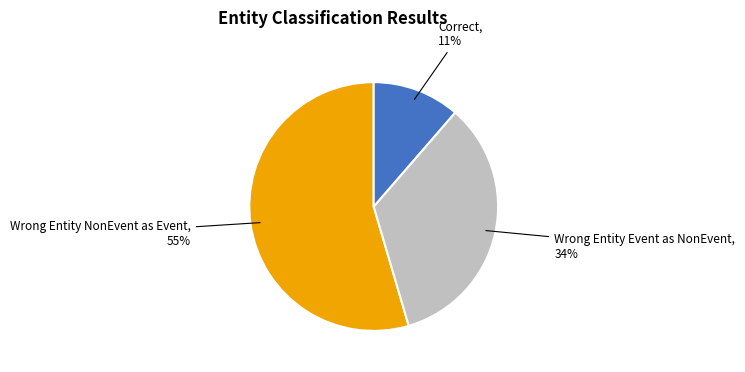

Does any single category account for the majority?

Yes